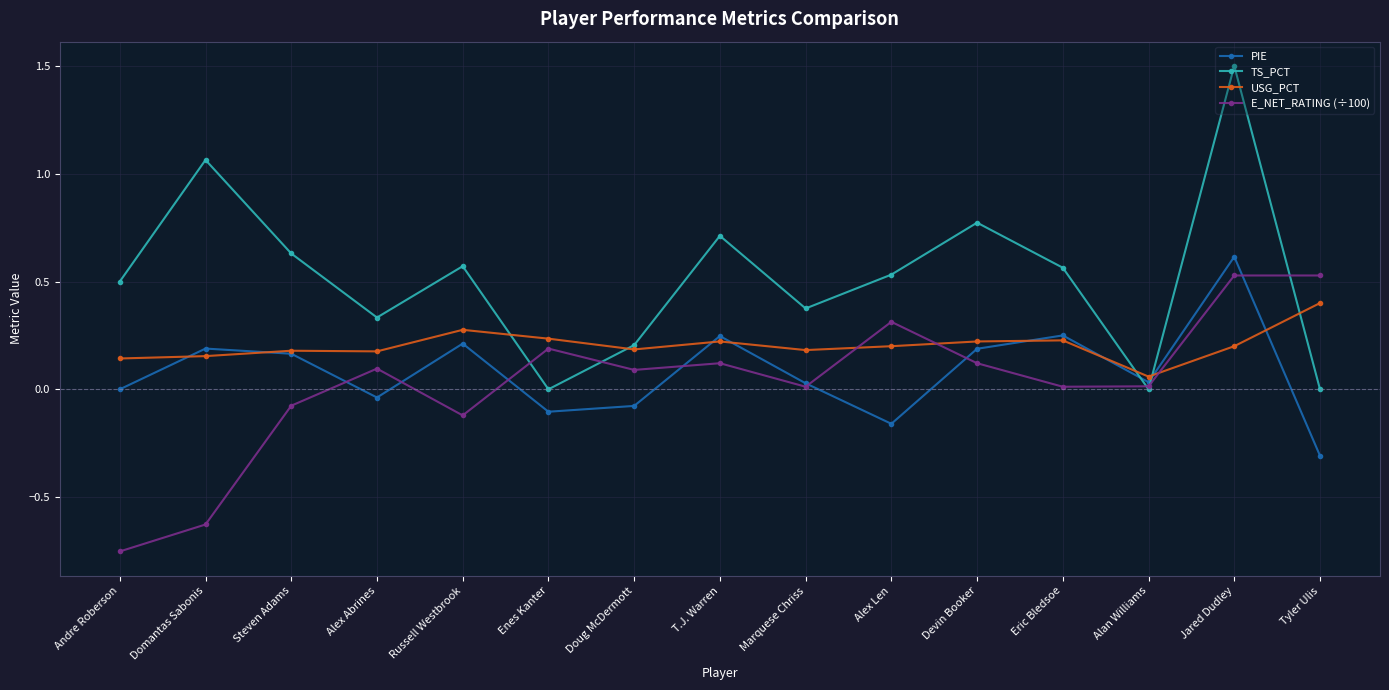

What is the greatest value displayed?

1.5